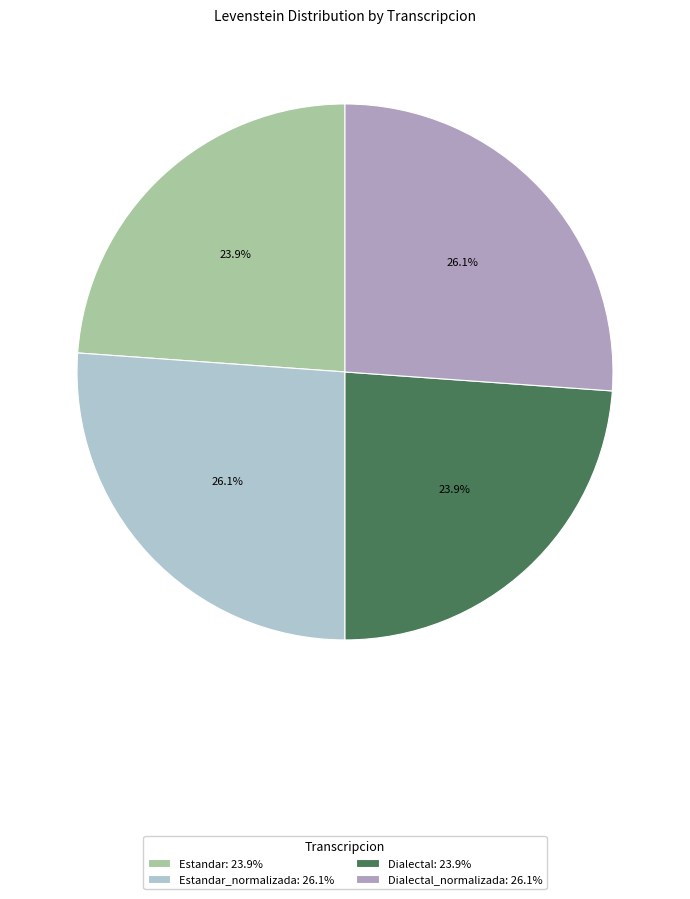

Is there any slice that represents more than half of the pie?

No